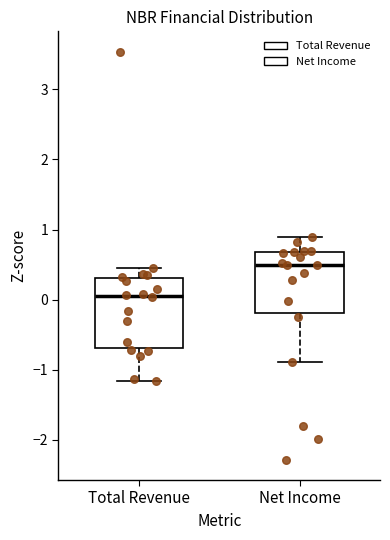

Reading left to right, transcribe this box plot: for each box, give where its median line is, the range the box spans, and where its two whiskers end, as read against the y-axis. The values are not printed on the chart, so give them approximately, as read against the axis.

Total Revenue: median 0.1, box -0.7 to 0.3, whiskers -1.2 to 0.4
Net Income: median 0.5, box -0.2 to 0.7, whiskers -0.9 to 0.9